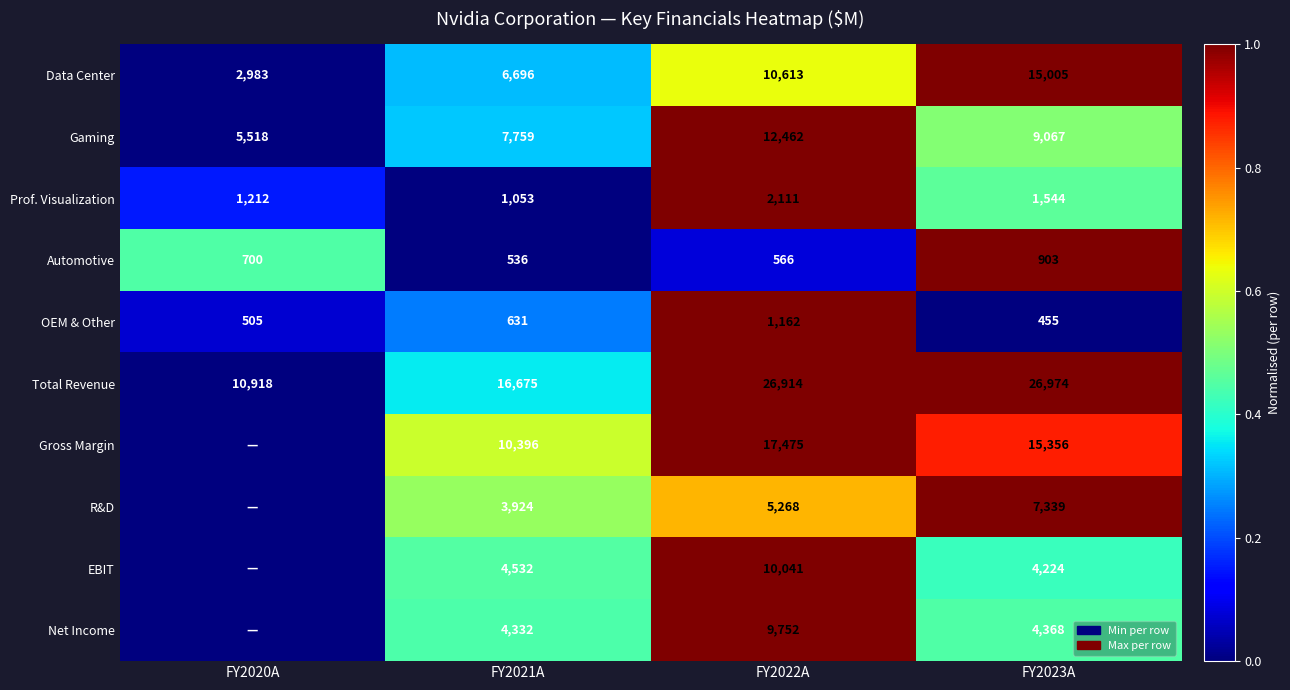

Between FY2022A and FY2023A, which series saw the biggest shift?

EBIT